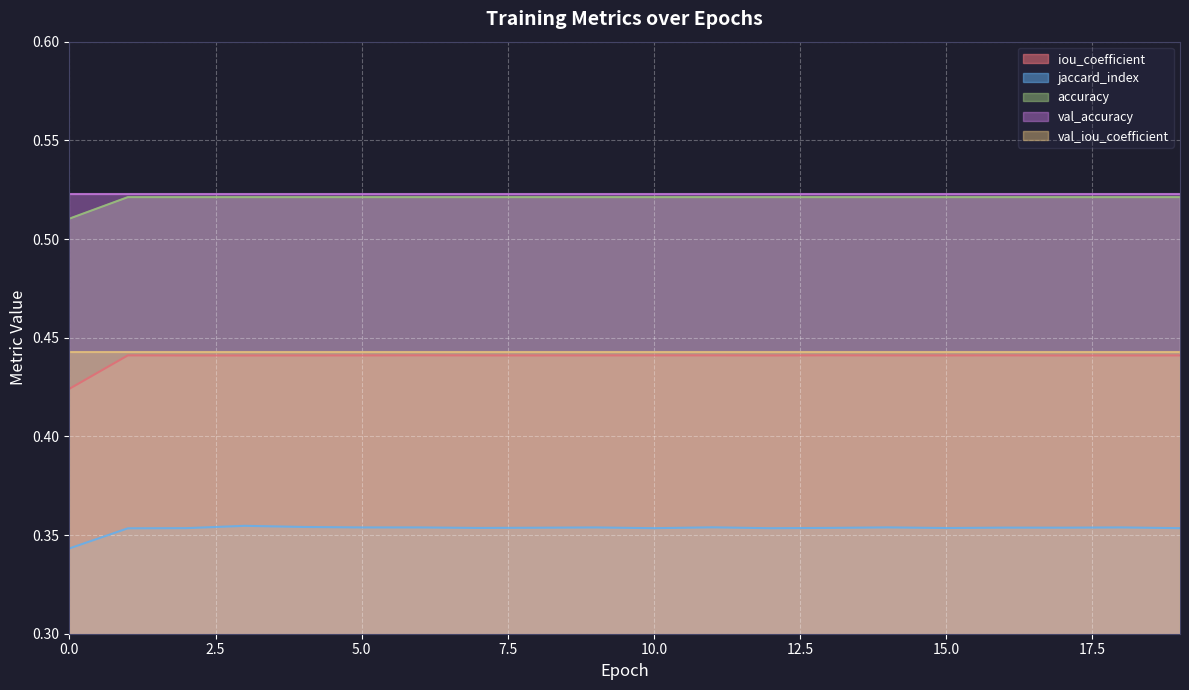

Count the number of categories in the chart.

20